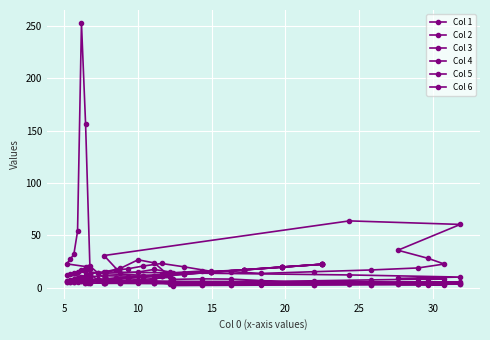

Rank the series by their maximum value, from highest to lowest.

Col 2, Col 5, Col 3, Col 4, Col 1, Col 6